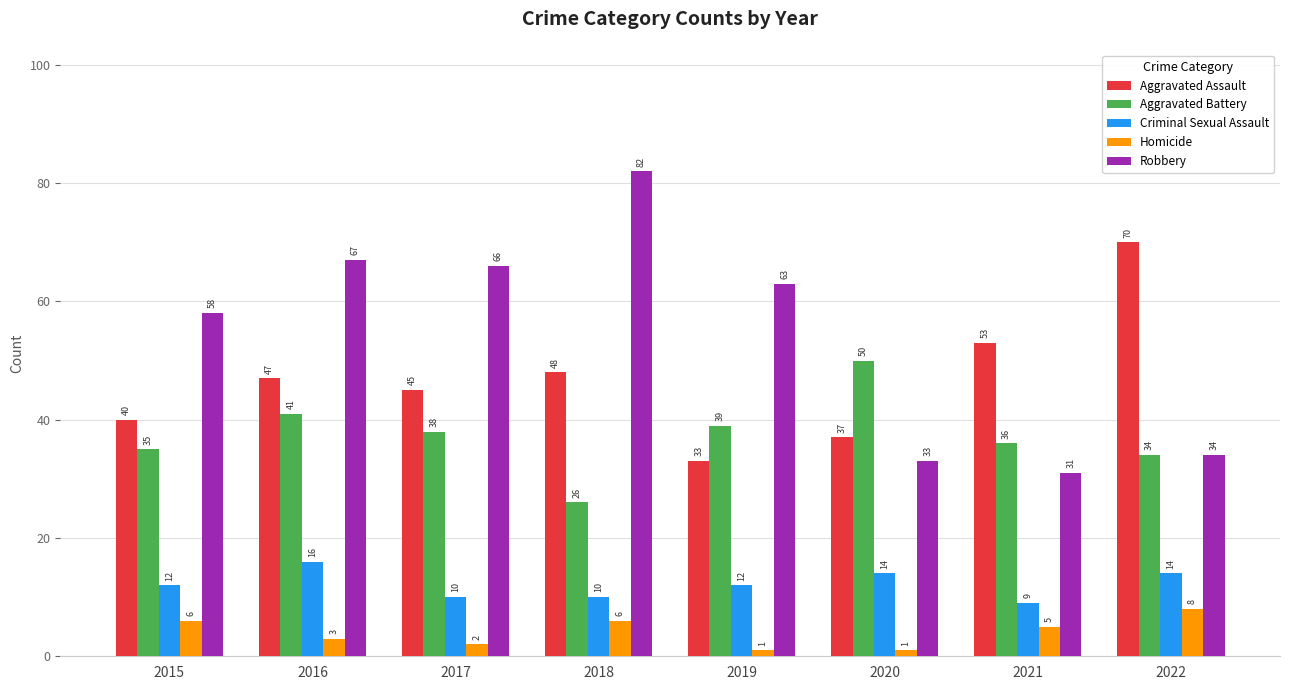

How many categories are shown in the chart?

8